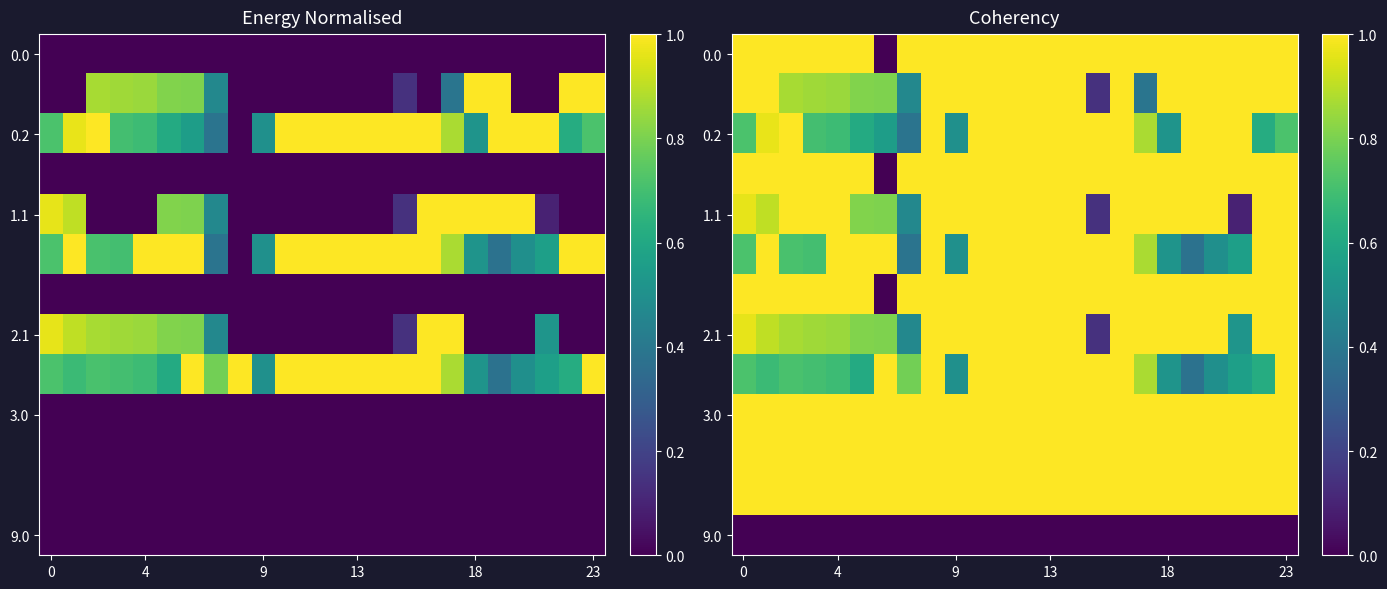

Between 15 and 17, which is larger?

15